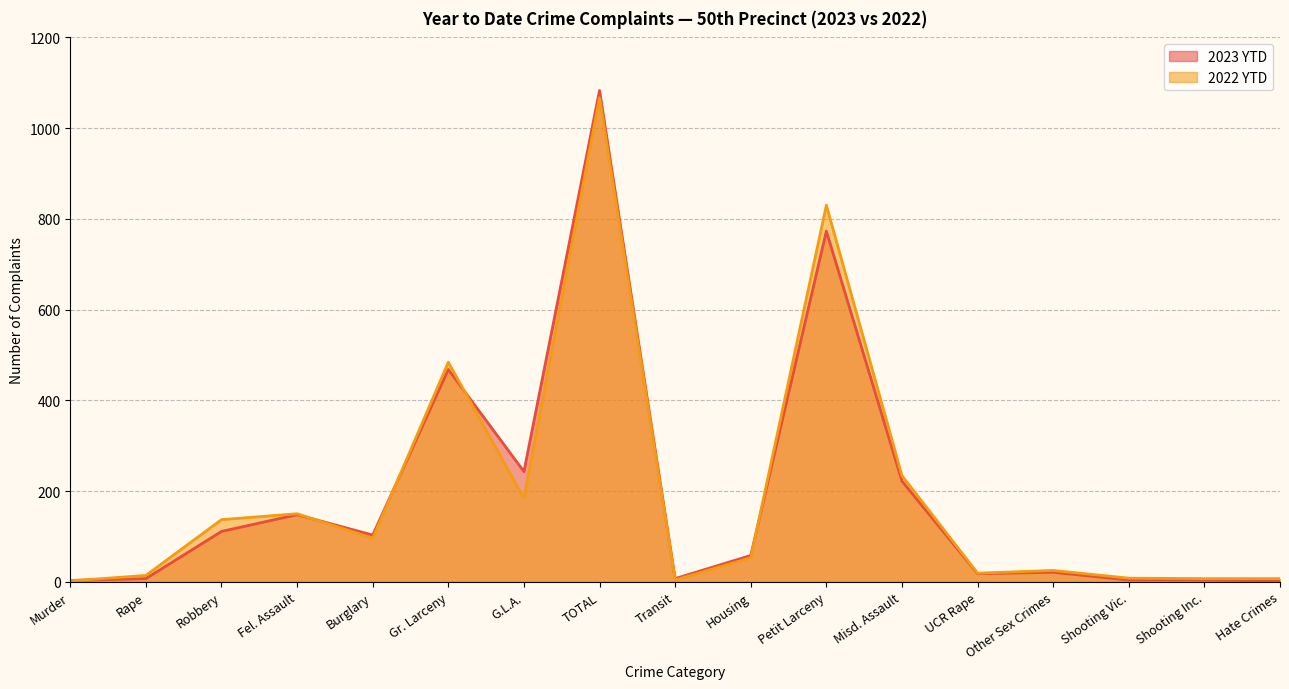

Which category has the highest value across all series?

TOTAL